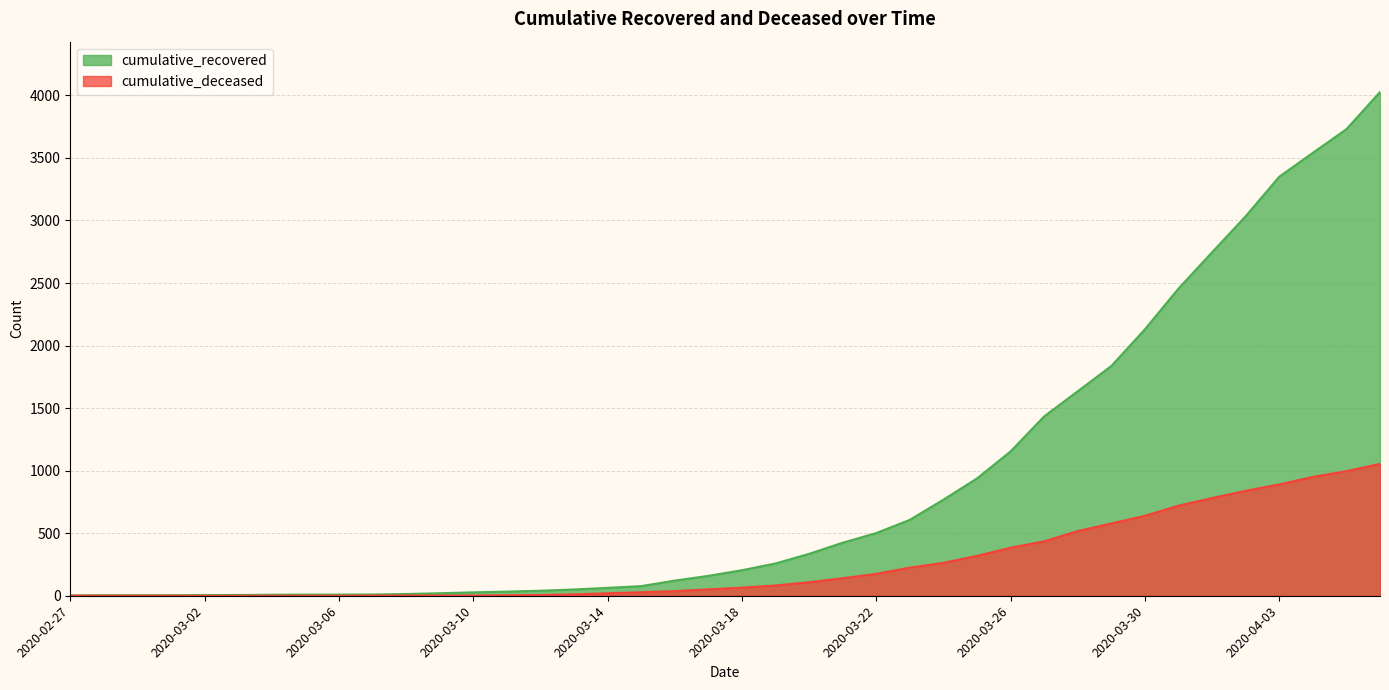

The cumulative_recovered series shows 1447 at 2020-04-04. True or false?

False